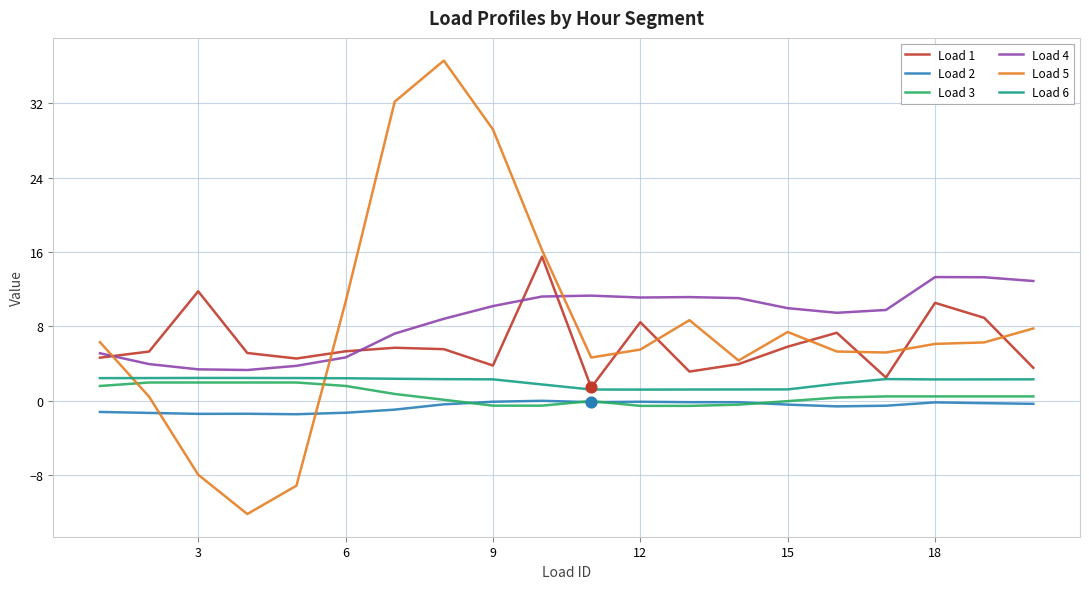

What are all the series names shown in the legend?

Load 1, Load 2, Load 3, Load 4, Load 5, Load 6